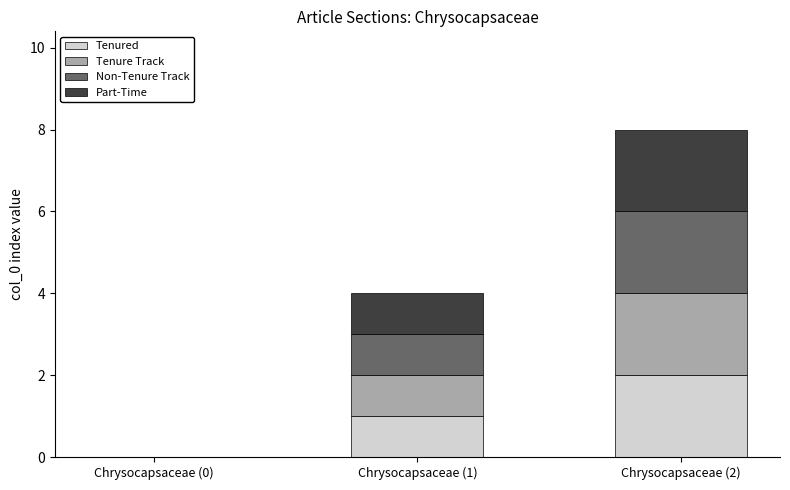

At which category is the sum across all series the highest?

Chrysocapsaceae (2)